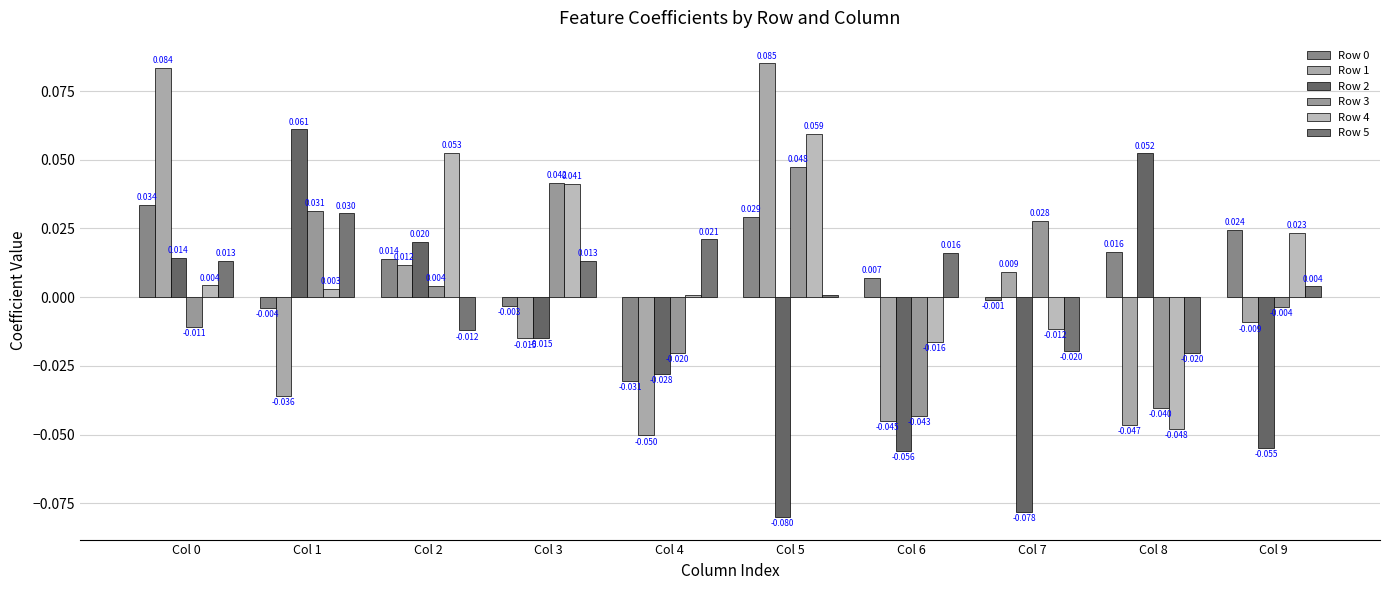

How many categories are shown in the chart?

10